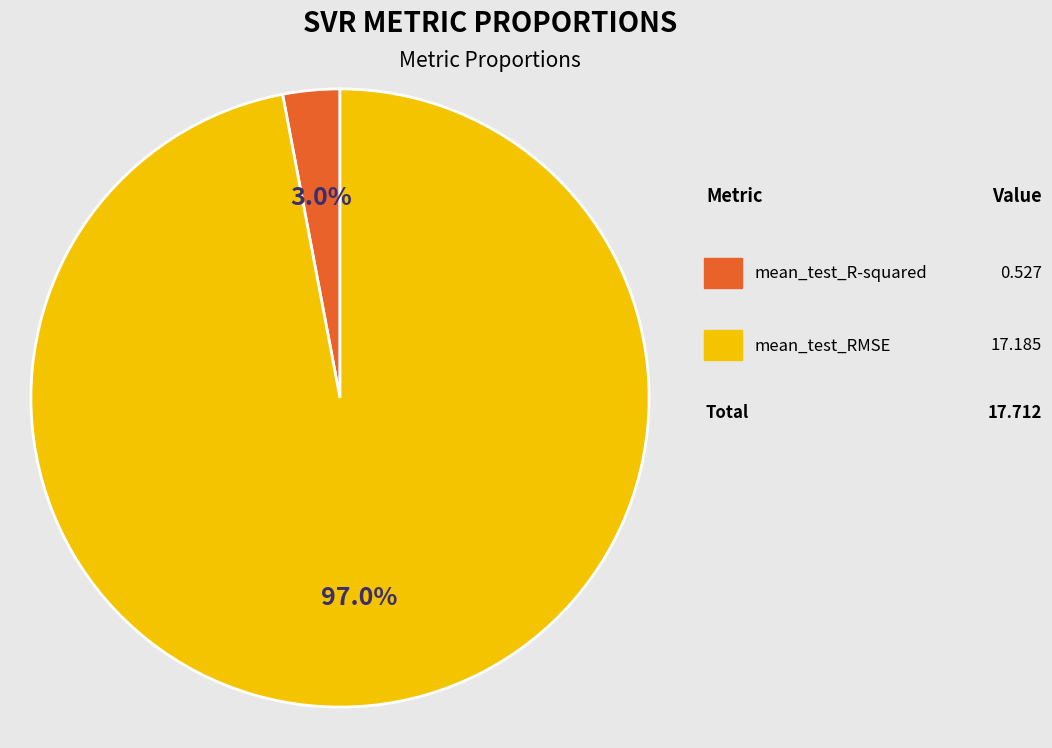

To the nearest percent, what is the average slice percentage?

50%